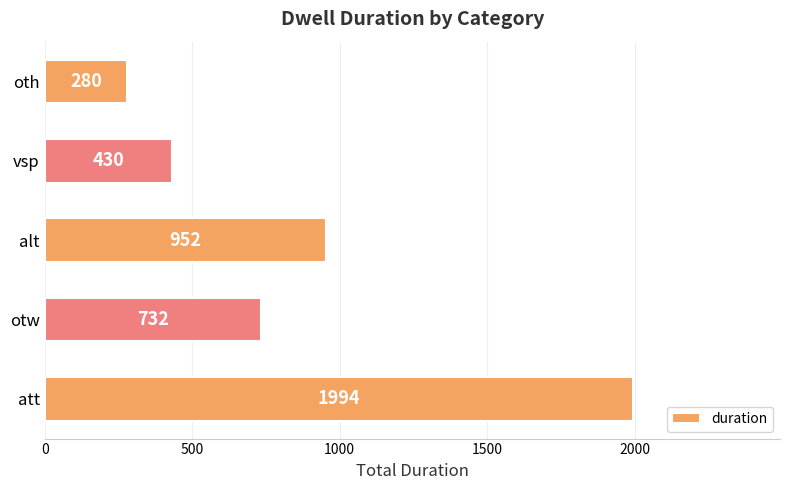

Which has a higher value, vsp or att?

att